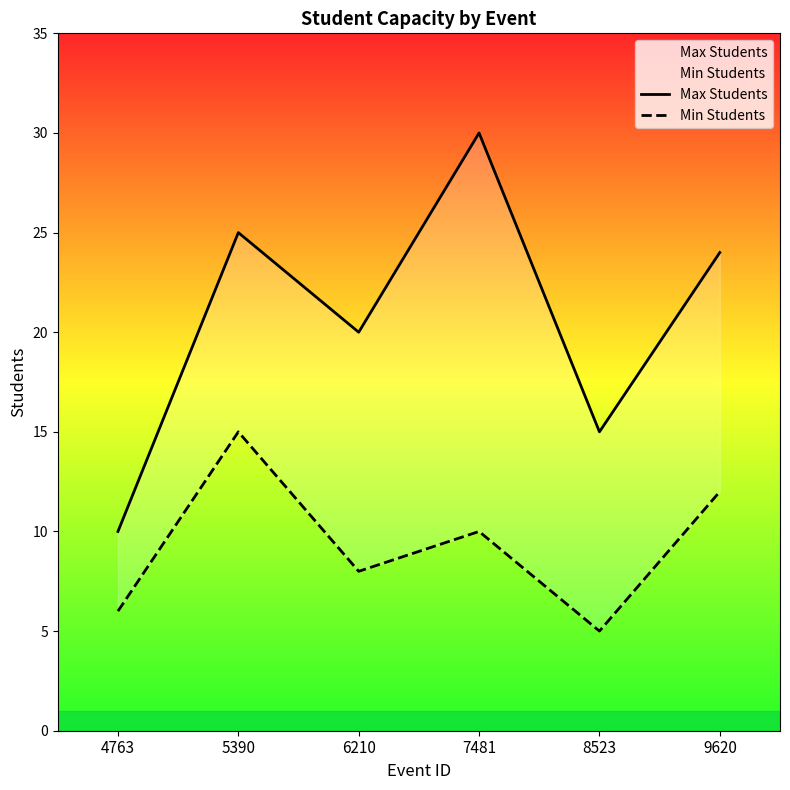

How many categories are shown in the chart?

6